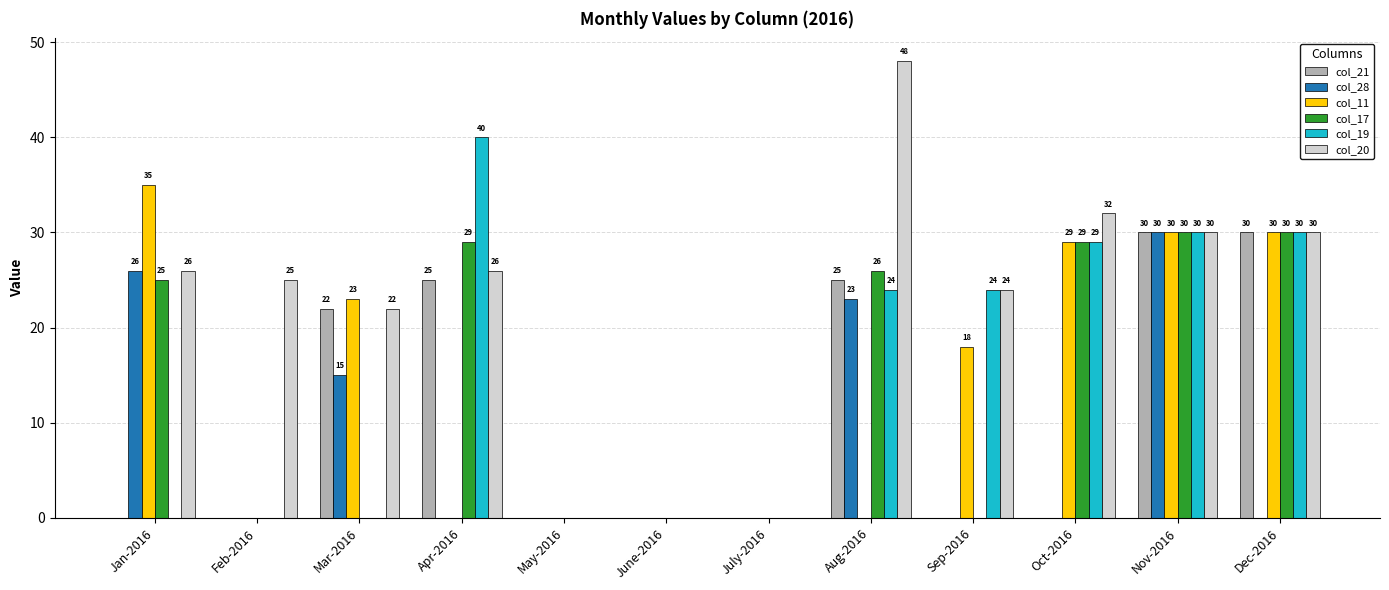

Where is col_28 nearest to the value 15?

Mar-2016